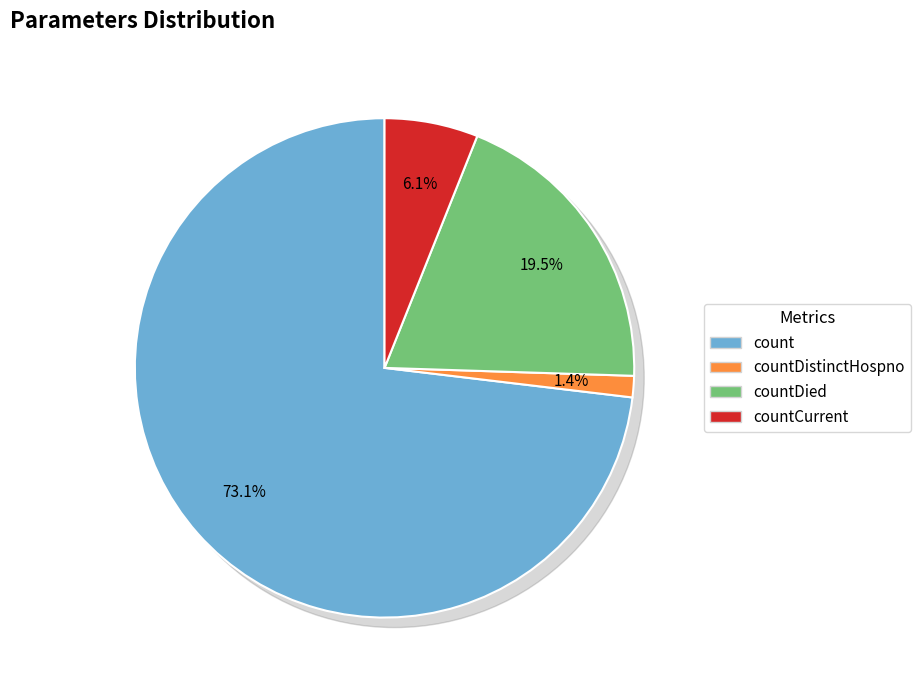

Rank the categories by value from lowest to highest.

countDistinctHospno, countCurrent, countDied, count